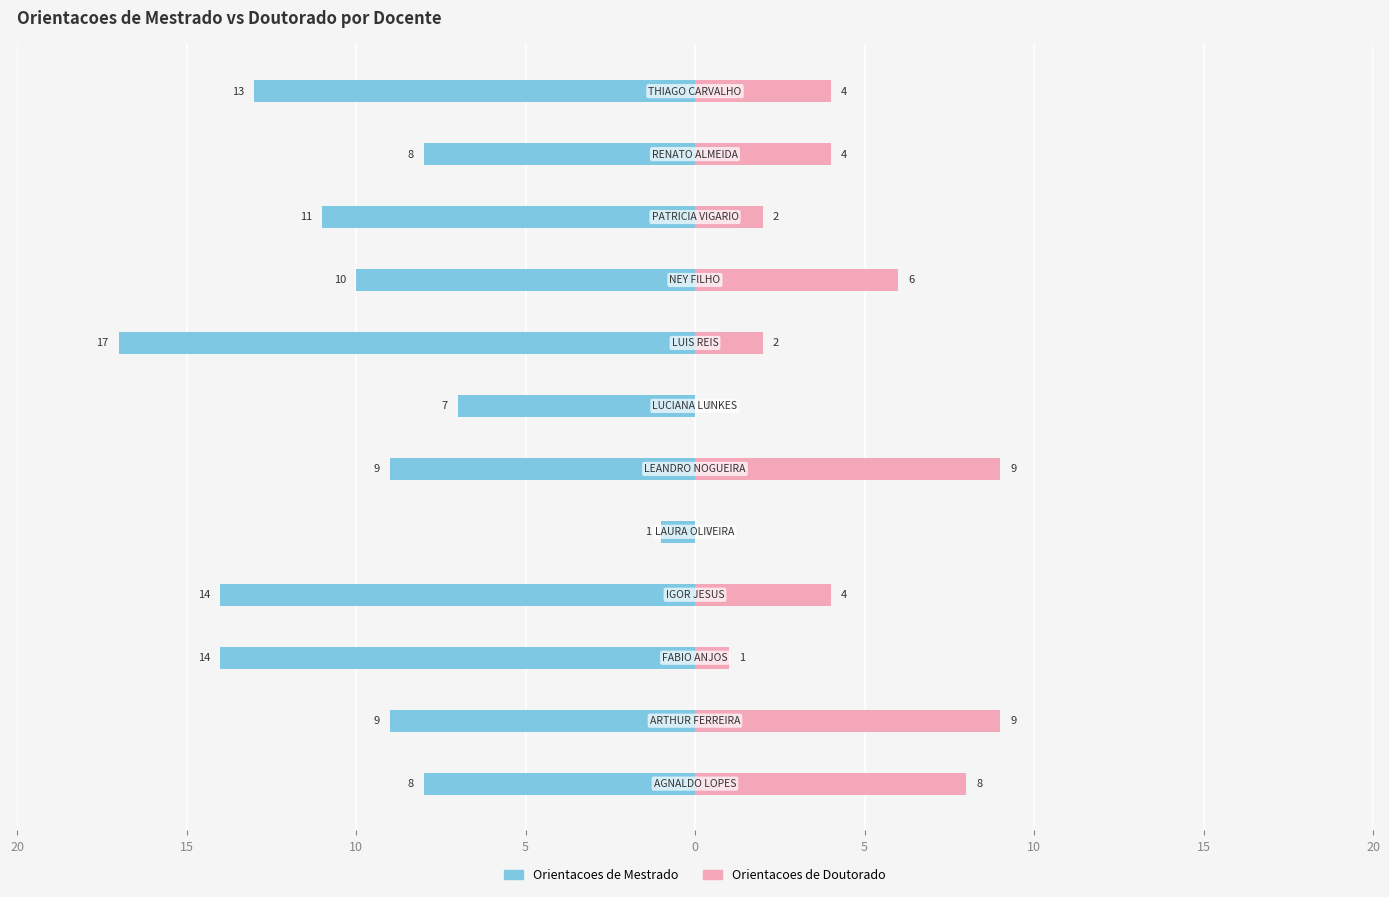

The Orientacoes de Mestrado series shows -5 at 5. True or false?

False